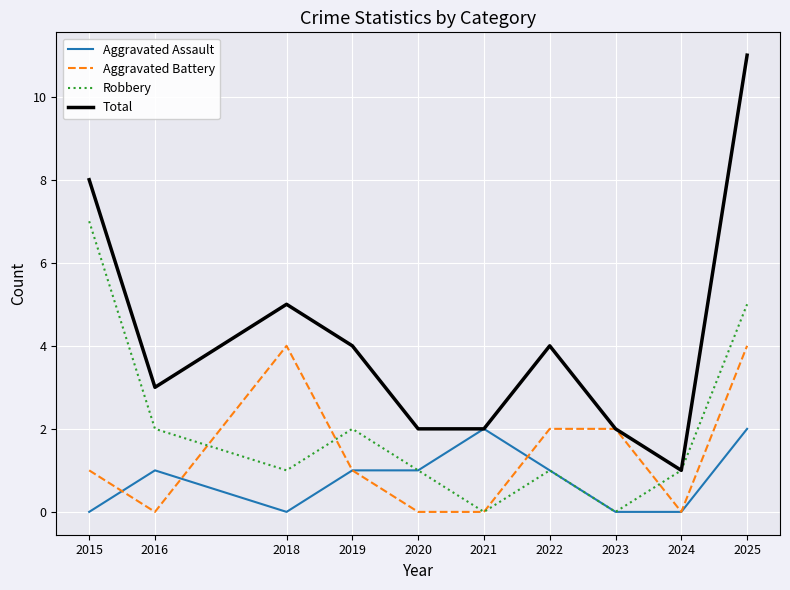

What is the difference between the second highest and minimum values in the Robbery series?

5